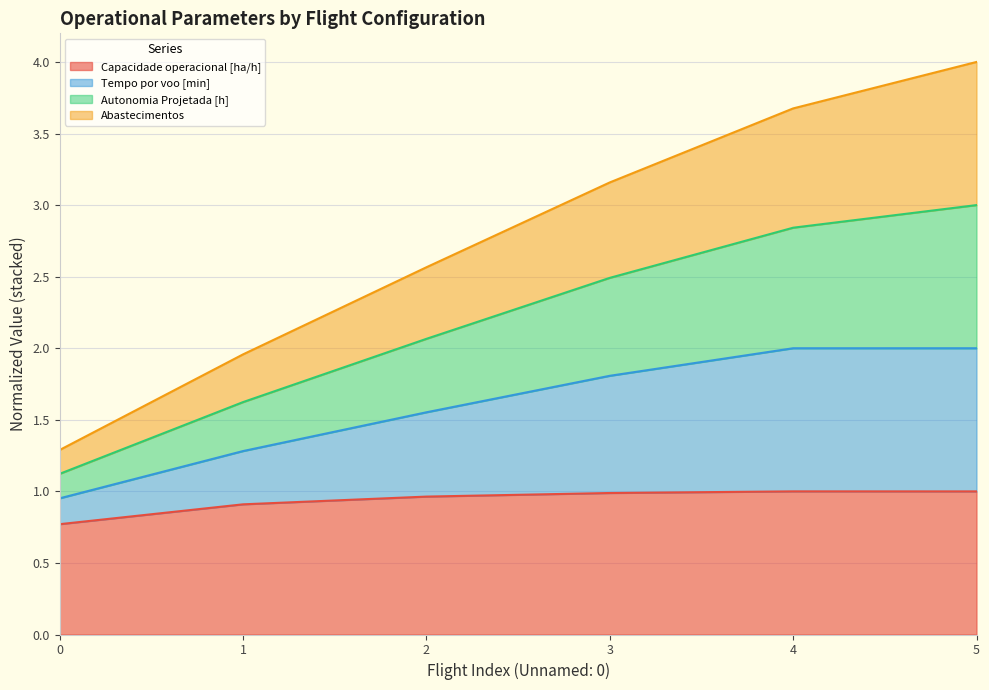

The Capacidade operacional [ha/h] series shows 1.7 at 4. True or false?

False